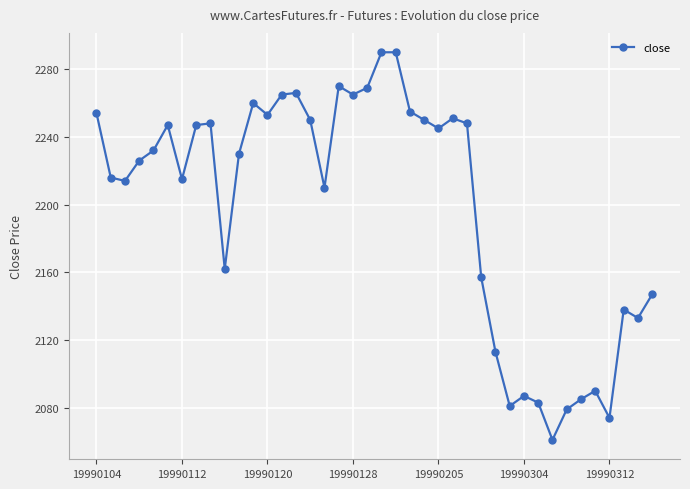

Count the number of categories in the chart.

40